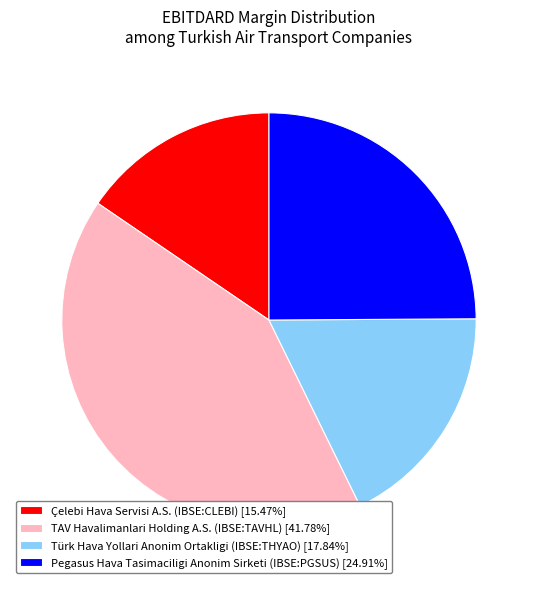

Count the number of slices in the pie.

4